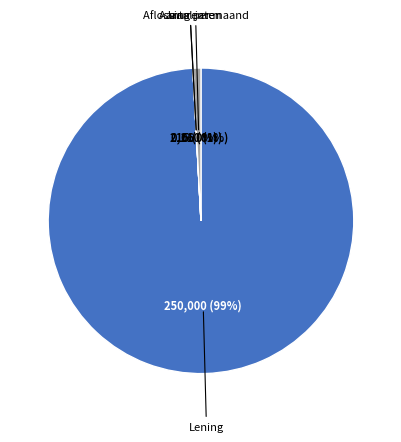

Is there a majority slice in this chart?

Yes